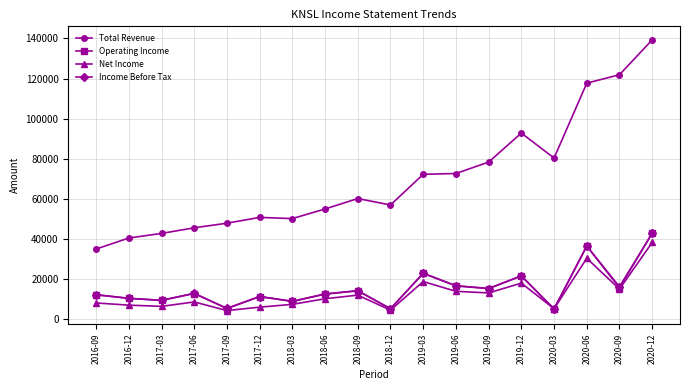

Does the chart have visible grid lines?

Yes